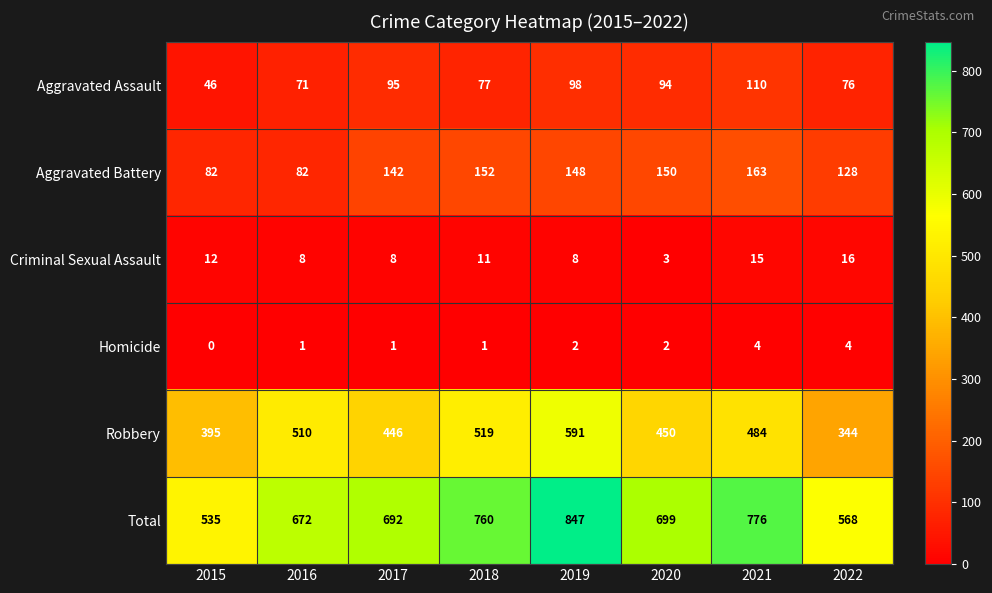

What is the sum of all Aggravated Assault values?

667